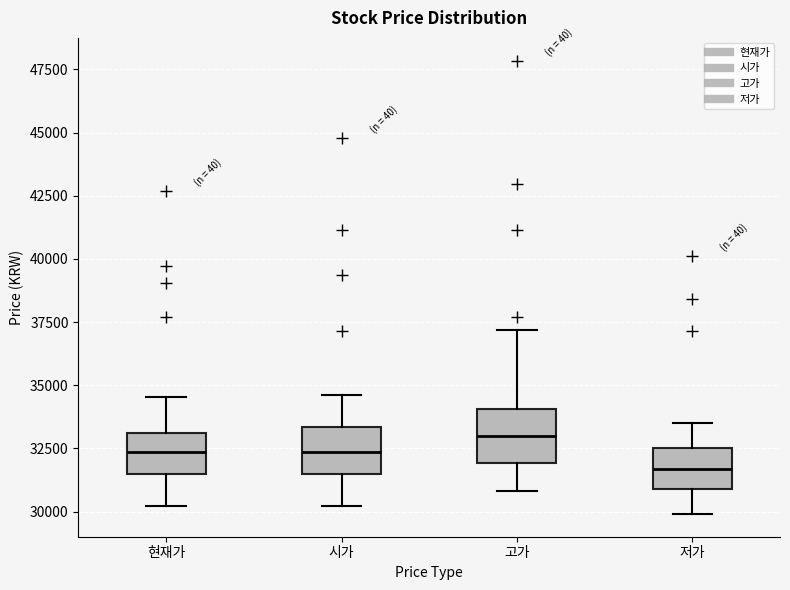

Reading left to right, read every box against the y-axis: the position of its median line, the range the box covers, and the ends of its whiskers. The values are not printed on the chart, so give them approximately, as read against the axis.

현재가: median 32500, box 31500 to 33000, whiskers 30000 to 34500
시가: median 32500, box 31500 to 33500, whiskers 30000 to 34500
고가: median 33000, box 32000 to 34000, whiskers 31000 to 37000
저가: median 31500, box 31000 to 32500, whiskers 30000 to 33500